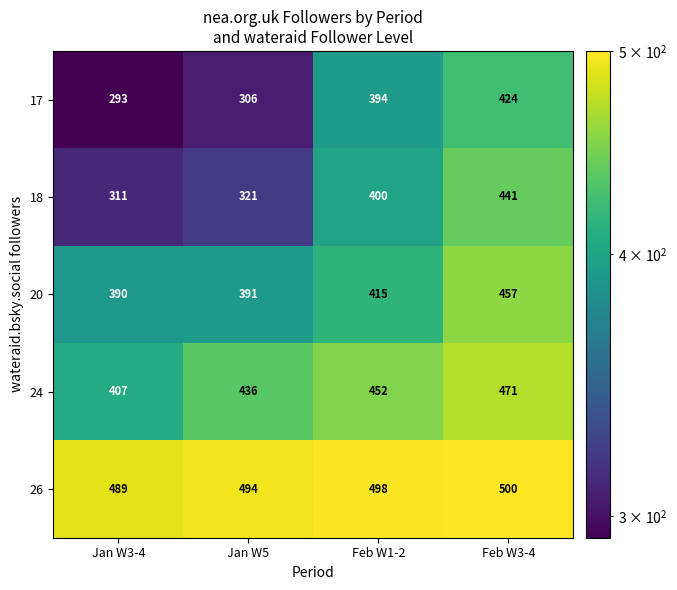

What is the difference between the 24 values at Jan W3-4 and Feb W1-2?

45